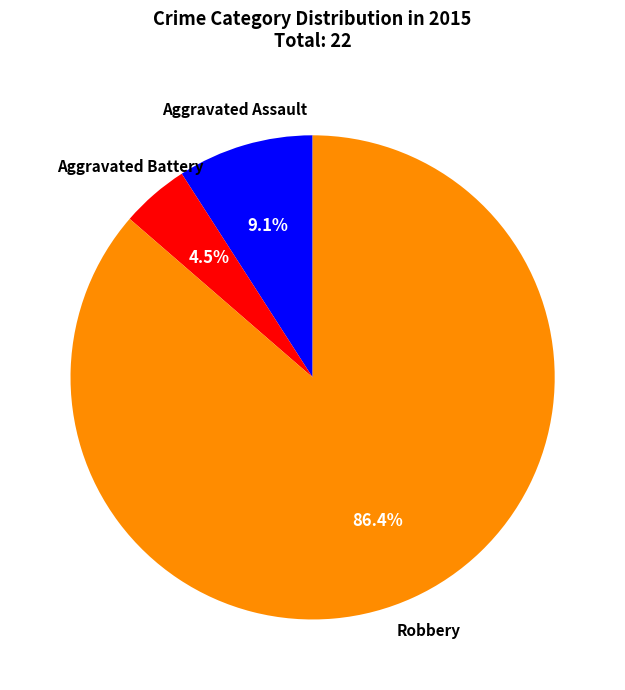

Is there a majority slice in this chart?

Yes